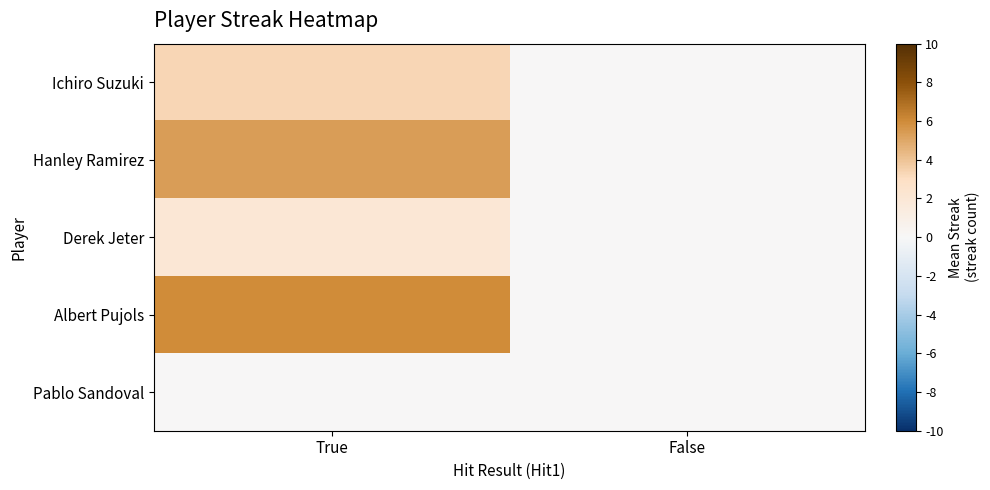

How many categories are shown in the chart?

2